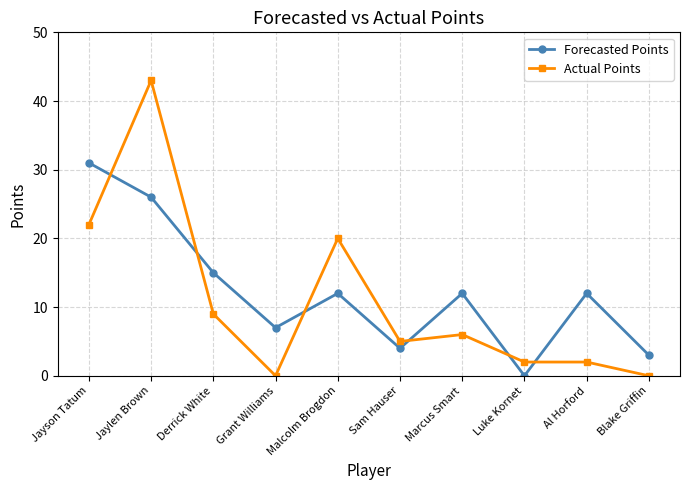

What position from the right is Jaylen Brown?

9